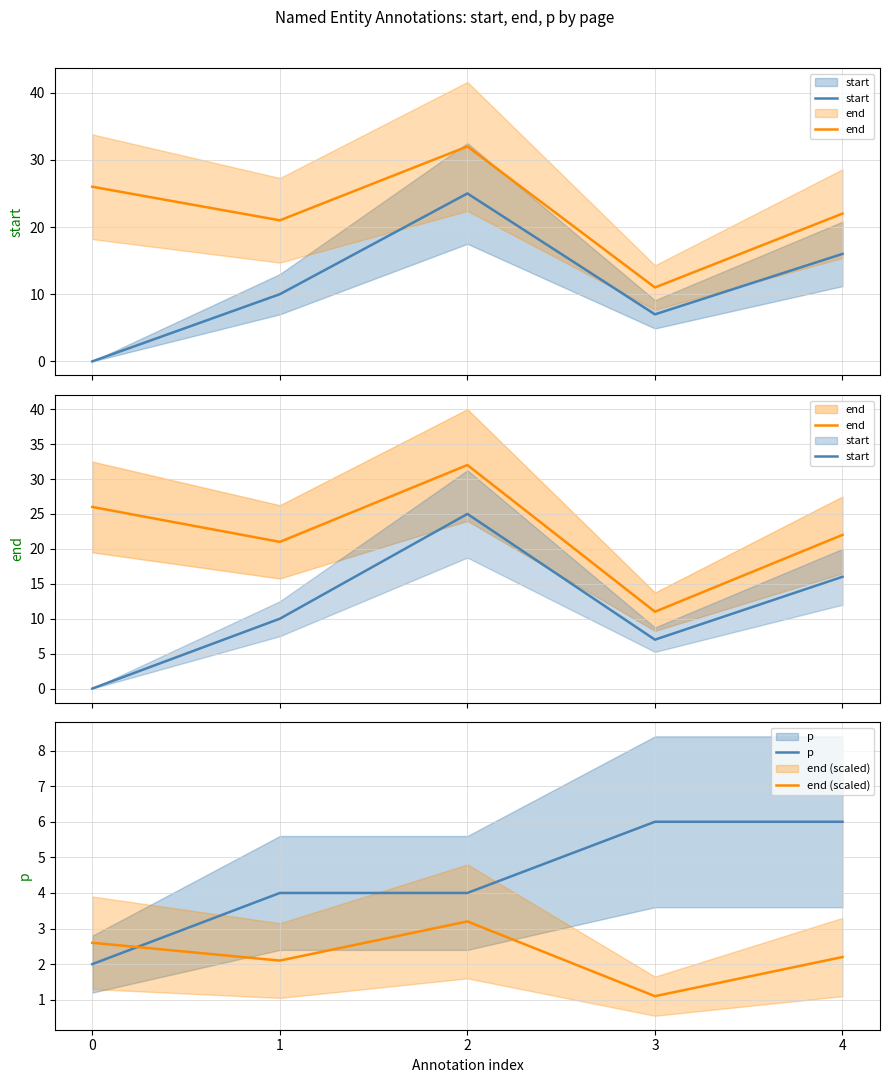

At which label does end reach its minimum?

3